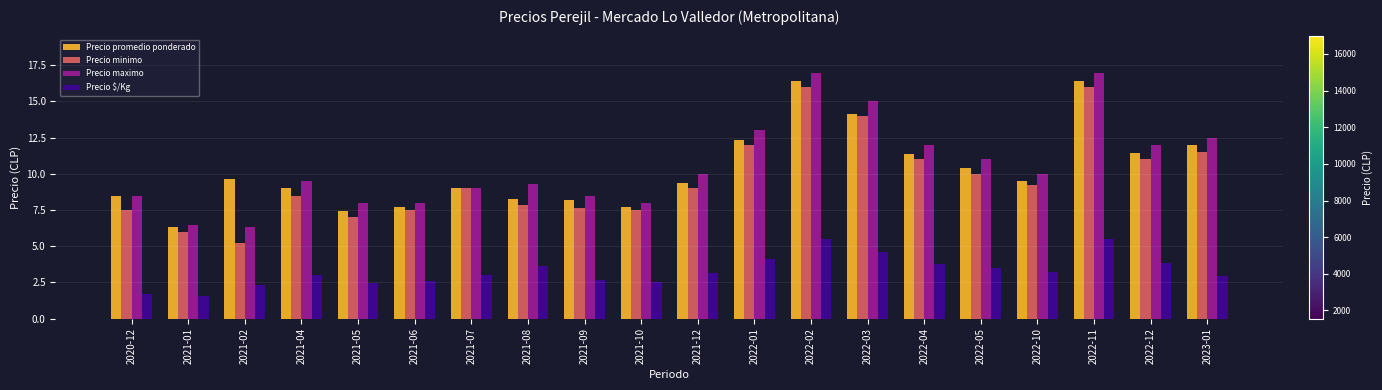

How many bars are there in each group?

4